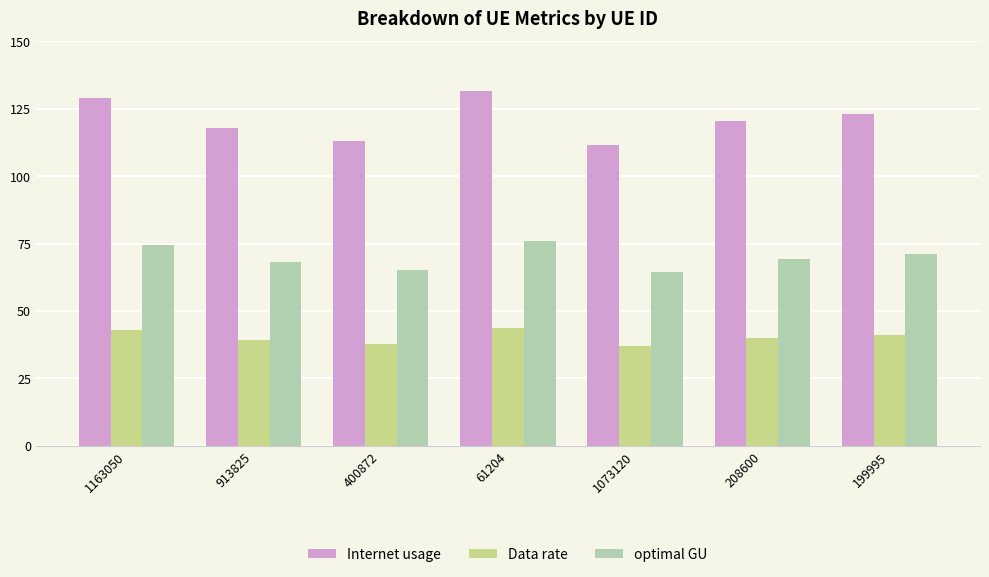

What is the minimum value shown in the chart?

37.2